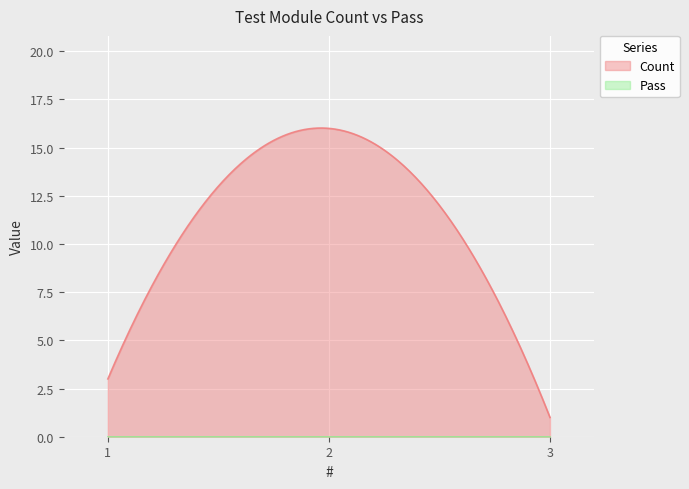

Between 1 and 3, which series saw the biggest shift?

Count